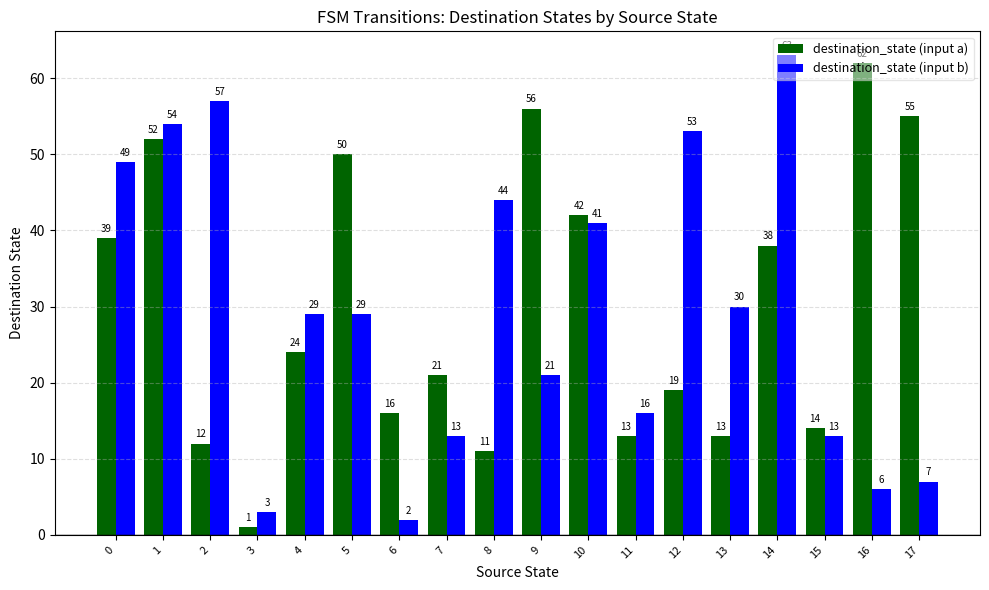

What is the spread (max minus min) of values at 5?

21